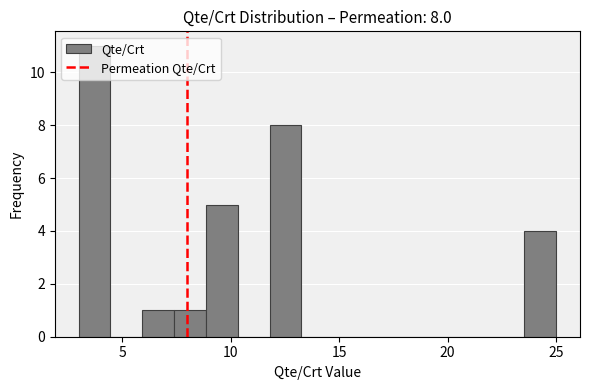

Read against the x-axis, roughly where is the centre of the tallest bar?

3.5